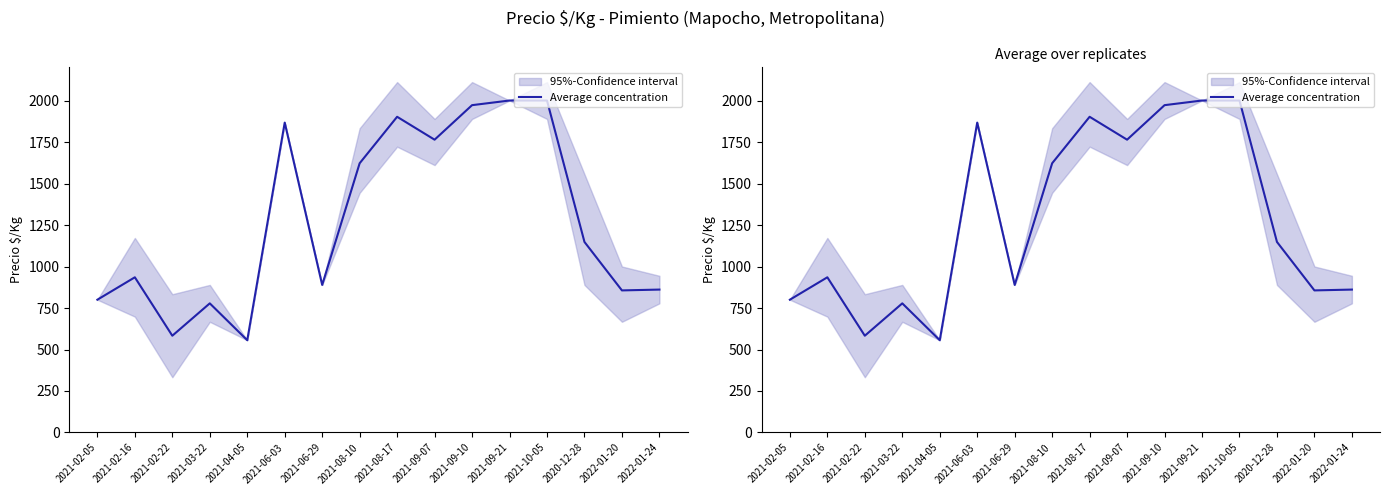

At which label is the value closest to 1278?

2020-12-28